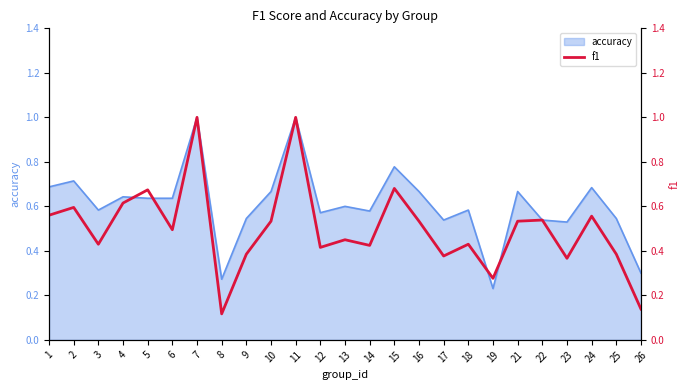

Reading left to right, extract all data points from this chart.

1=0.6	2=0.6	3=0.4	4=0.6	5=0.7	6=0.5	7=1.0	8=0.1	9=0.4	10=0.5	11=1.0	12=0.4	13=0.5	14=0.4	15=0.7	16=0.5	17=0.4	18=0.4	19=0.3	21=0.5	22=0.5	23=0.4	24=0.6	25=0.4	26=0.1